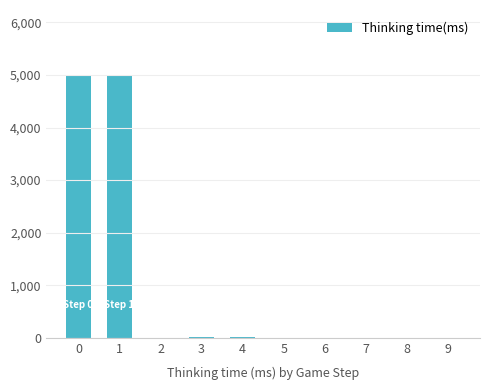

How many data points does each series have?

10